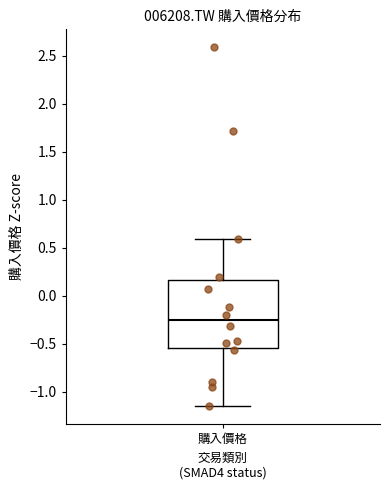

Transcribe this box plot: give where the median line is, the range the box spans, and where the two whiskers end, as read against the y-axis. The values are not printed on the chart, so give them approximately, as read against the axis.

median -0.25, box -0.55 to 0.15, whiskers -1.15 to 0.60